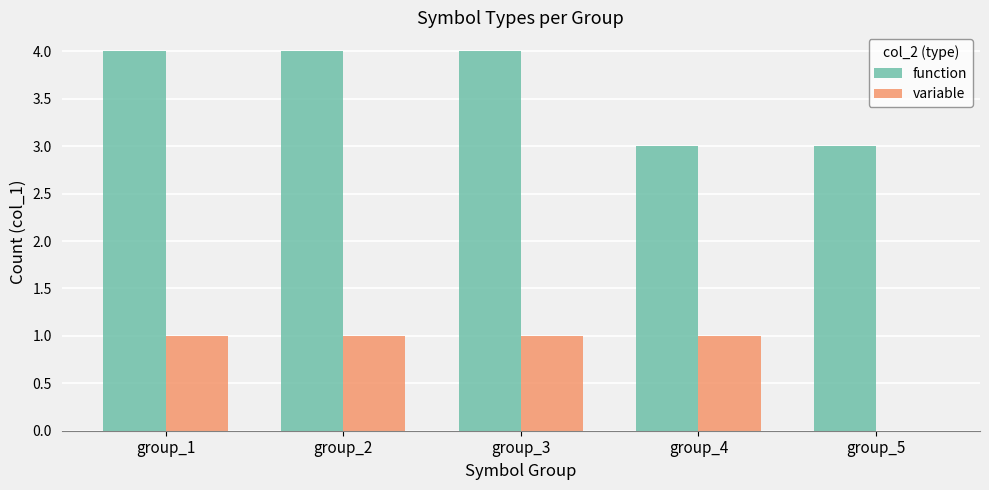

Count the number of categories in the chart.

5